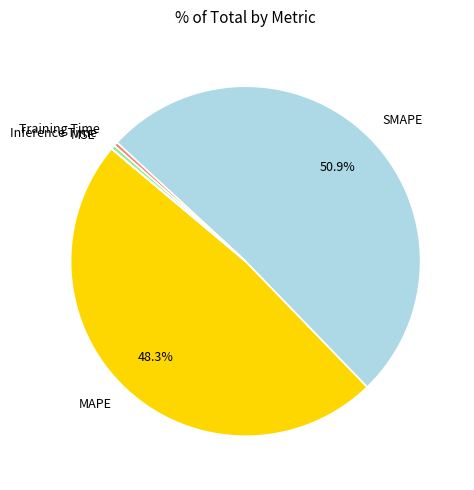

Which slice is the largest?

SMAPE